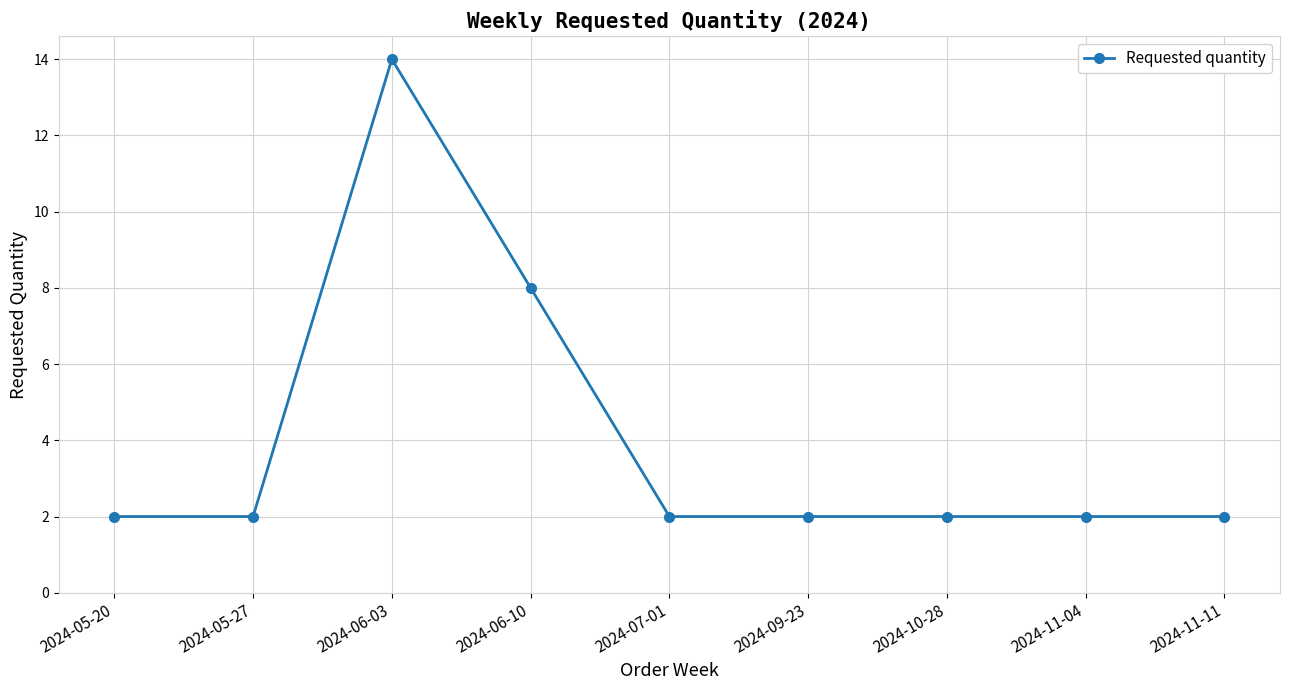

At which category does the chart reach its peak across all series?

2024-06-03